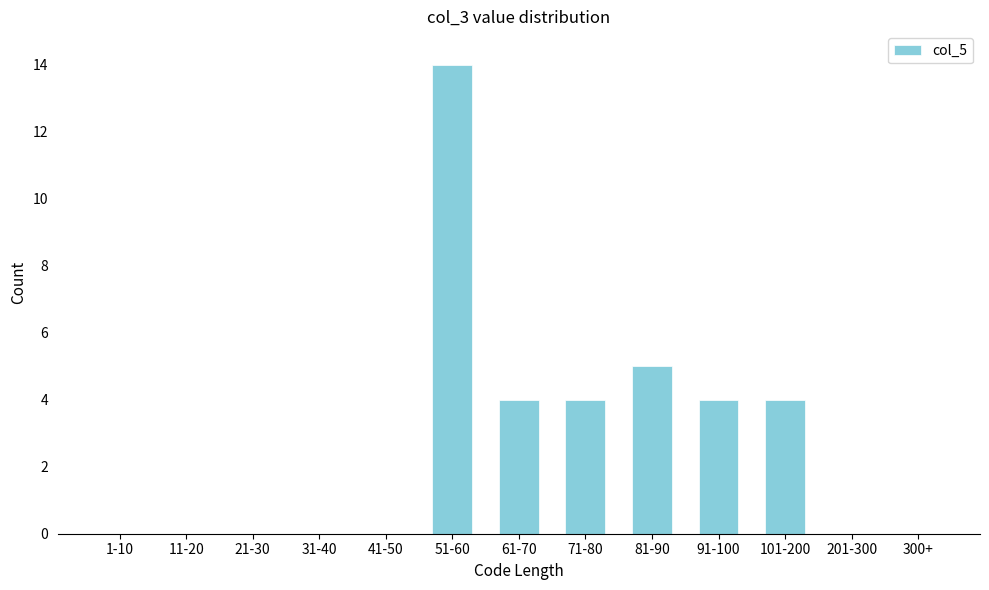

Reading left to right, transcribe all the data shown in this chart.

1-10=0	11-20=0	21-30=0	31-40=0	41-50=0	51-60=14	61-70=4	71-80=4	81-90=5	91-100=4	101-200=4	201-300=0	300+=0